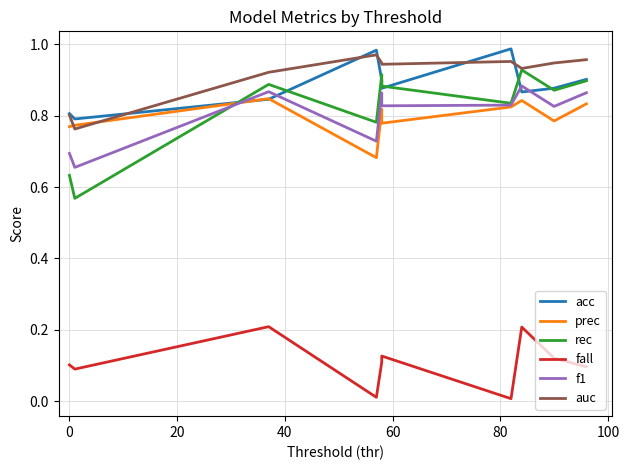

Which series has the largest total across all categories?

auc